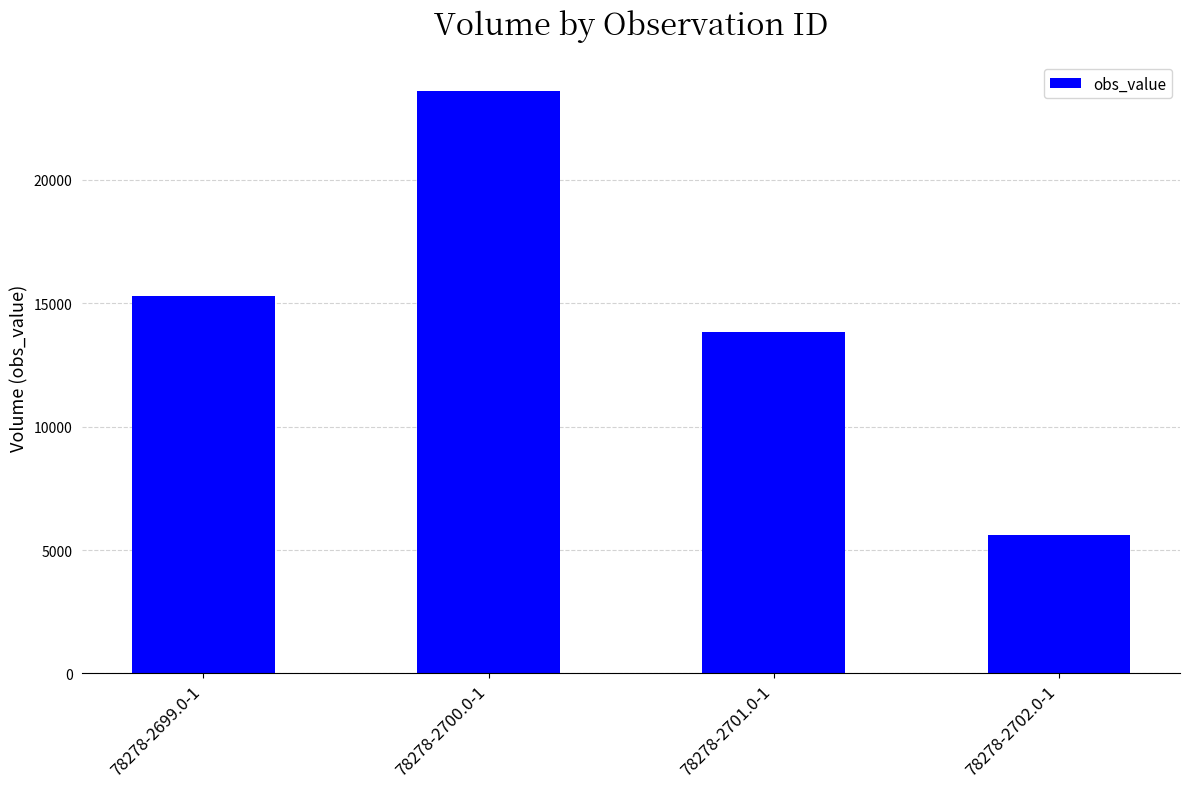

Does the chart contain any negative values?

No